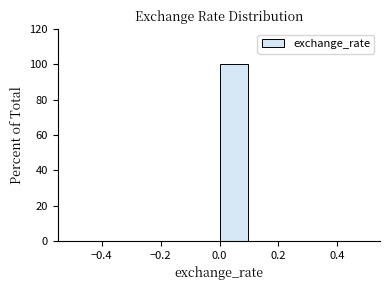

Reading left to right, transcribe this chart: for each bar, give the range it covers on the x-axis and its height. The values are not printed on the chart, so give them approximately, as read against the axis.

-0.5 to -0.4: 0
-0.4 to -0.3: 0
-0.3 to -0.2: 0
-0.2 to -0.1: 0
-0.1 to 0.0: 0
0.0 to 0.1: 100
0.1 to 0.2: 0
0.2 to 0.3: 0
0.3 to 0.4: 0
0.4 to 0.5: 0